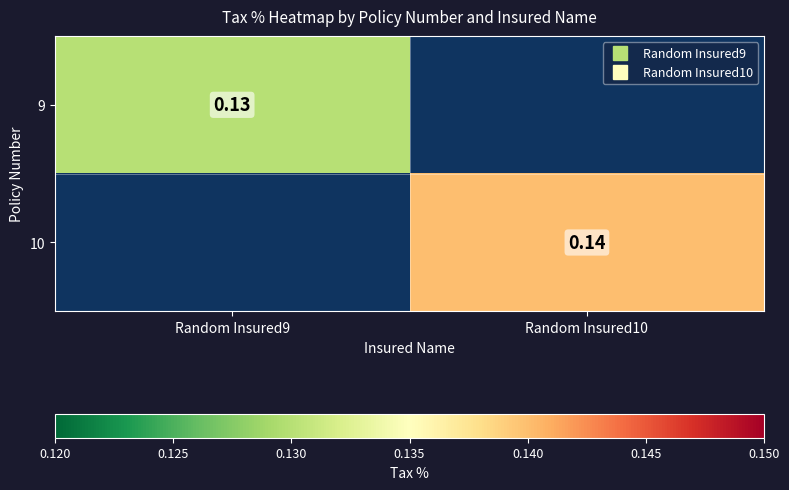

List the series in order of their peak value, lowest first.

9, 10